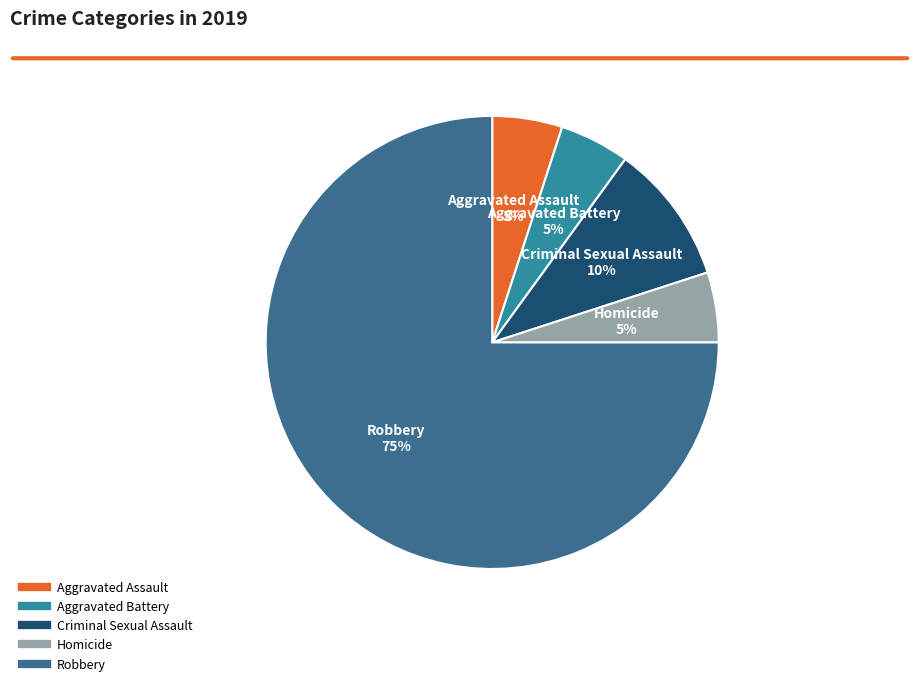

What is the largest slice in the pie chart?

Robbery